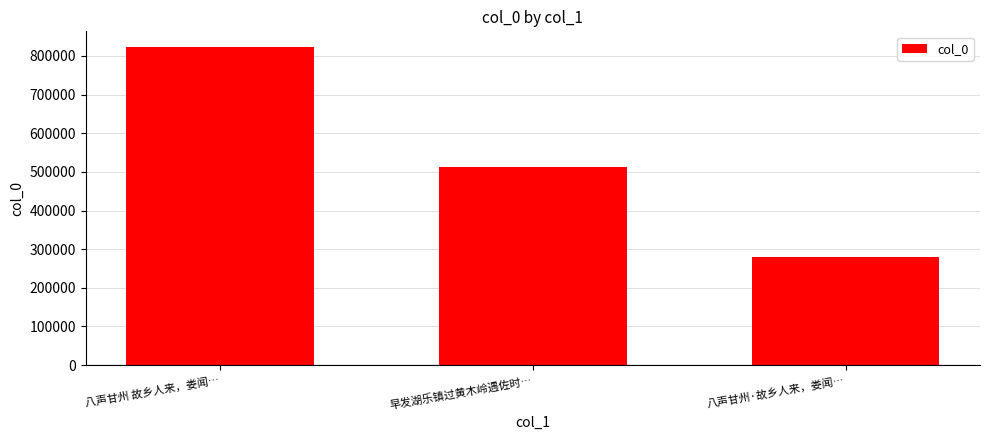

Reading left to right, what are all the values shown in this chart?

822481	513762	279211